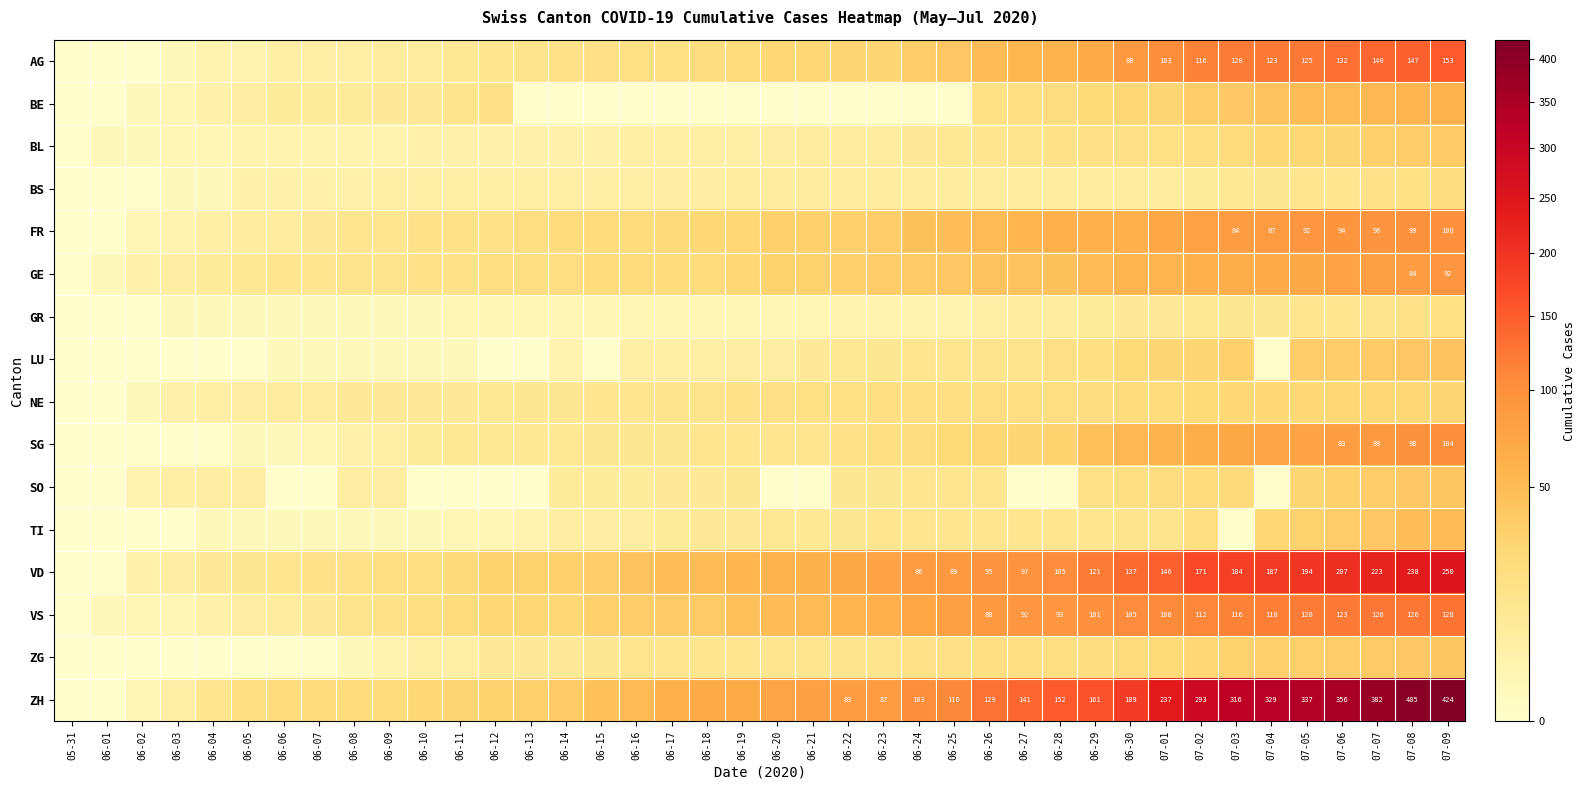

The VS series shows 15 at 06-13. True or false?

False